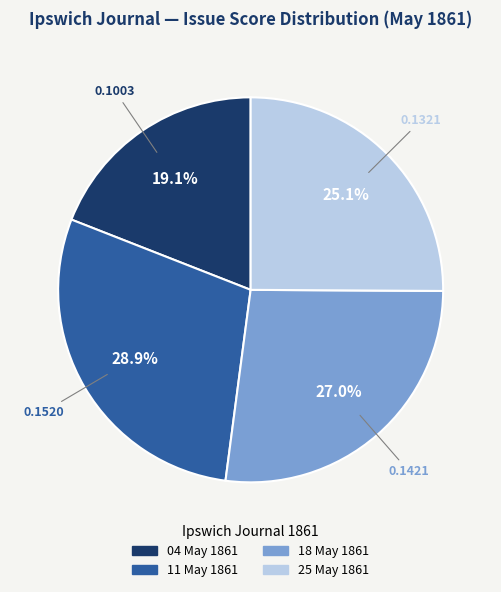

Is there a majority slice in this chart?

No